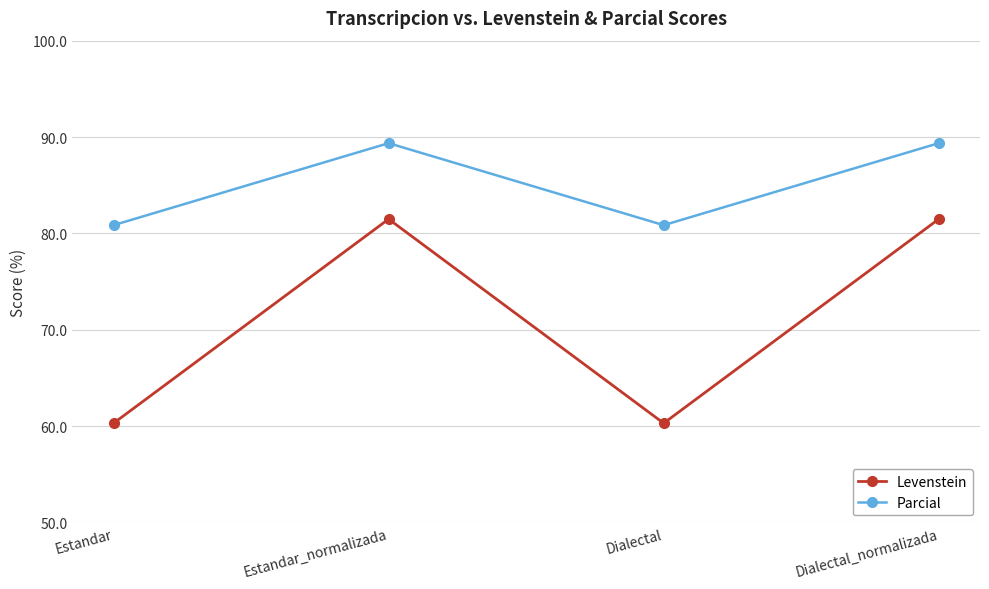

What is the difference between the maximum and minimum values in the Levenstein series?

21.2